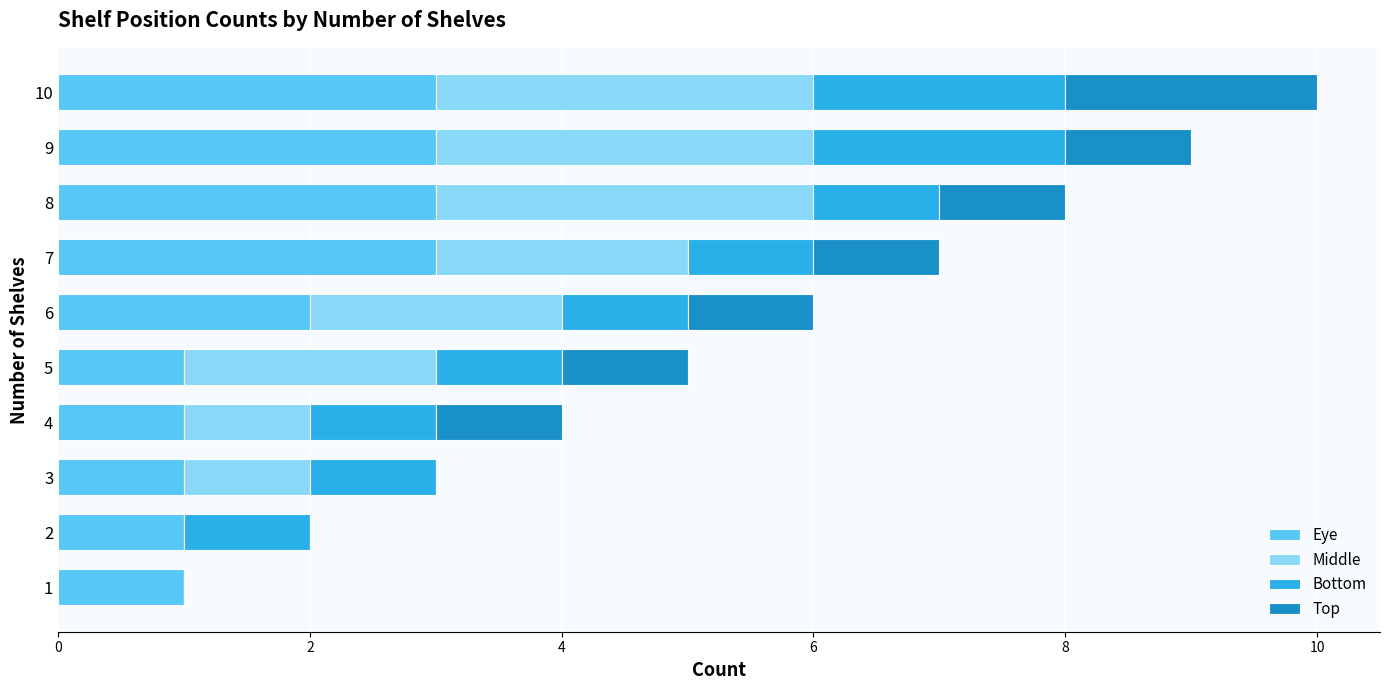

The value of Eye at 3 is 1. True or false?

True